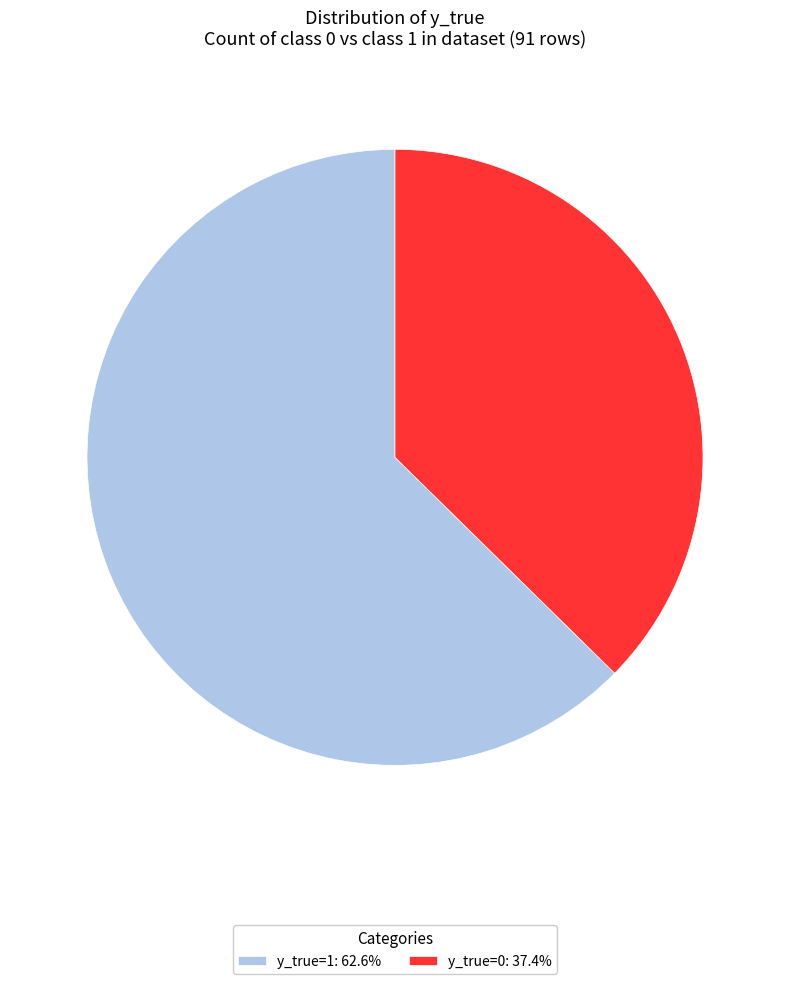

Do y_true=1: 62.6% and y_true=0: 37.4% together represent more than half of the pie?

Yes